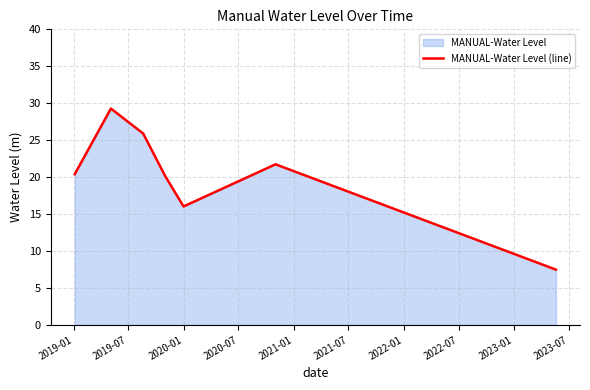

What is the maximum value shown in the chart?

29.3